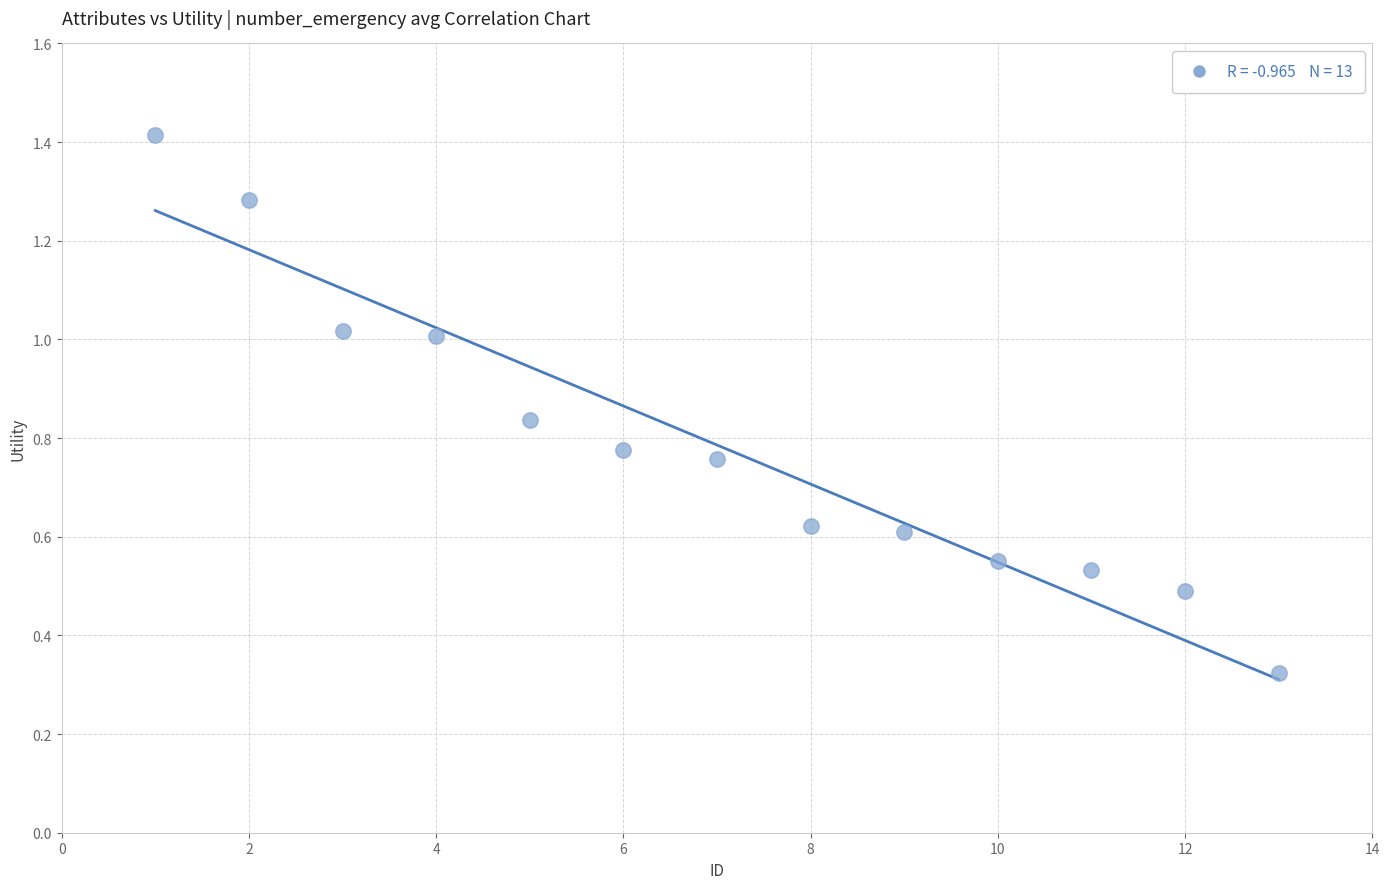

What is the range of Y values (max minus min)?

1.1